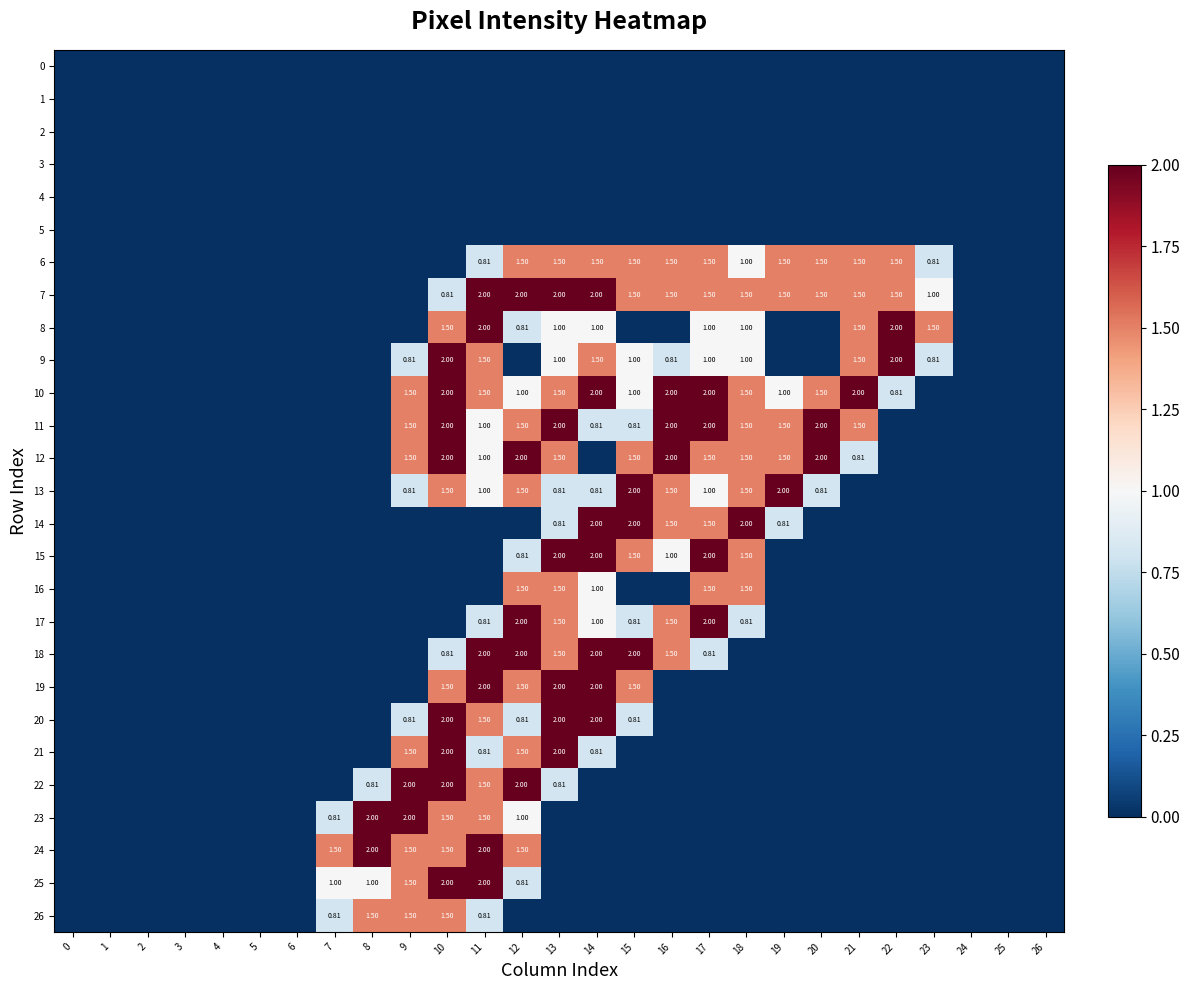

What is the spread (max minus min) of values at 15?

2.0